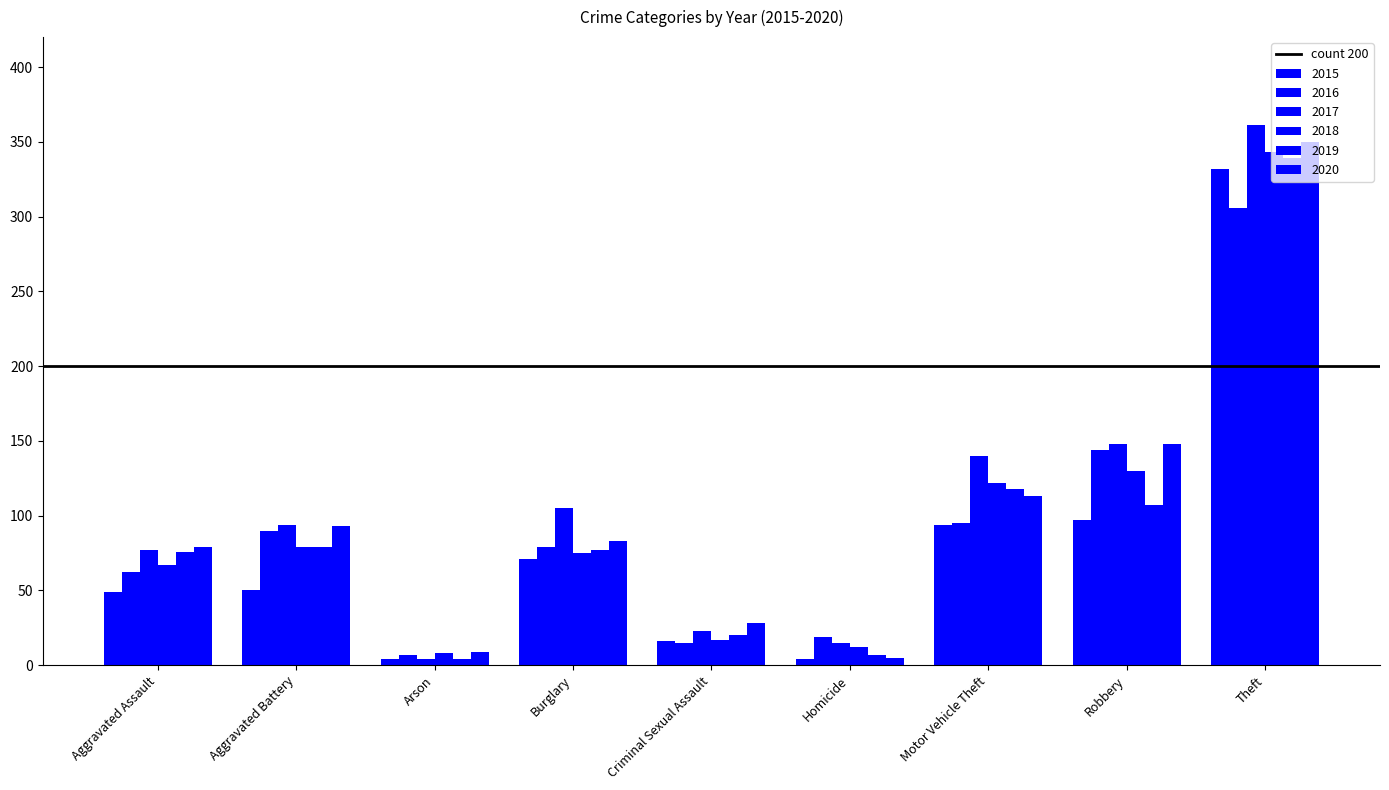

How many data points in 2020 are less than 83?

4